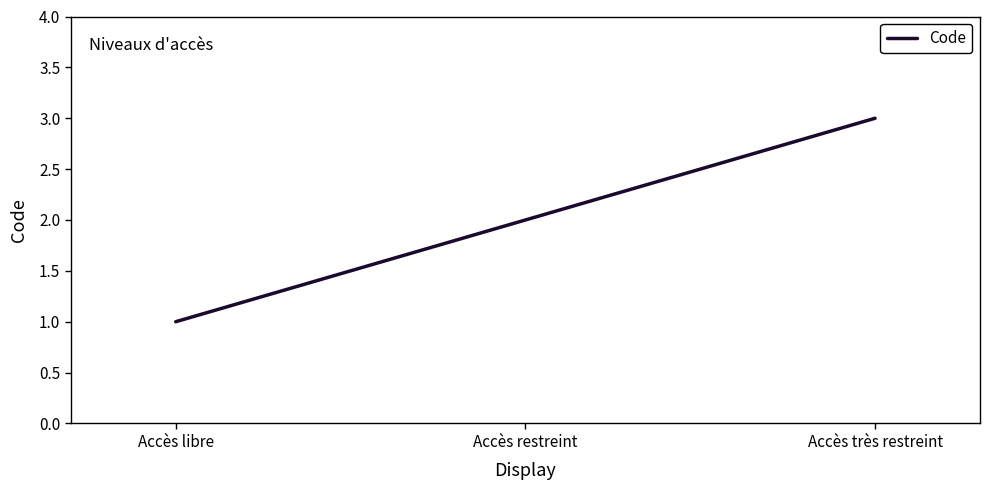

True or false: the data shows 1 at Accès restreint.

False